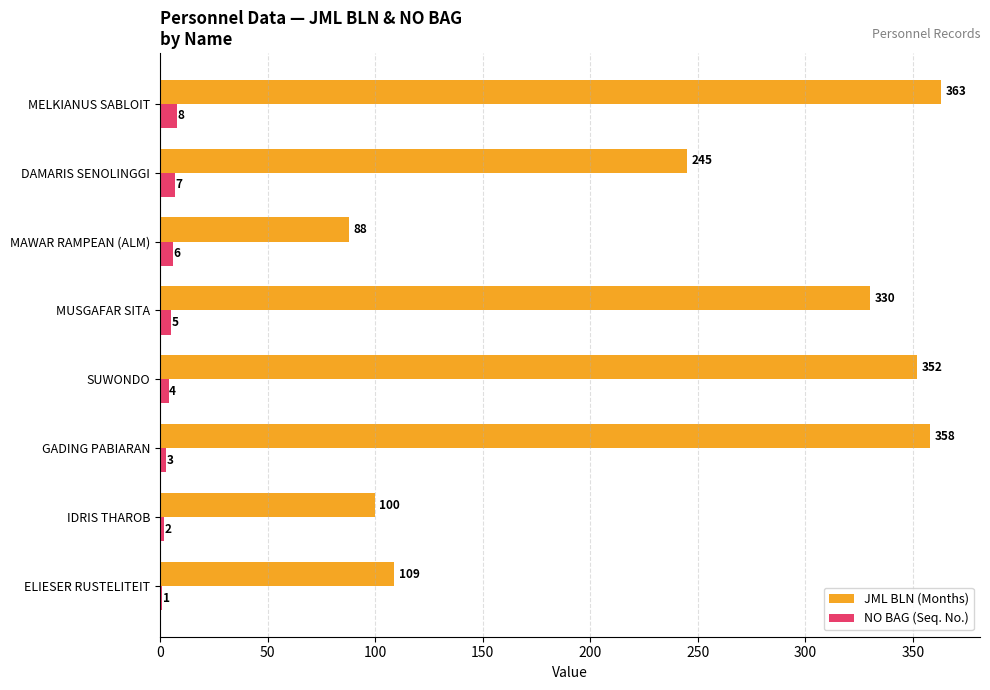

How many NO BAG (Seq. No.) values are between 3 and 7?

5